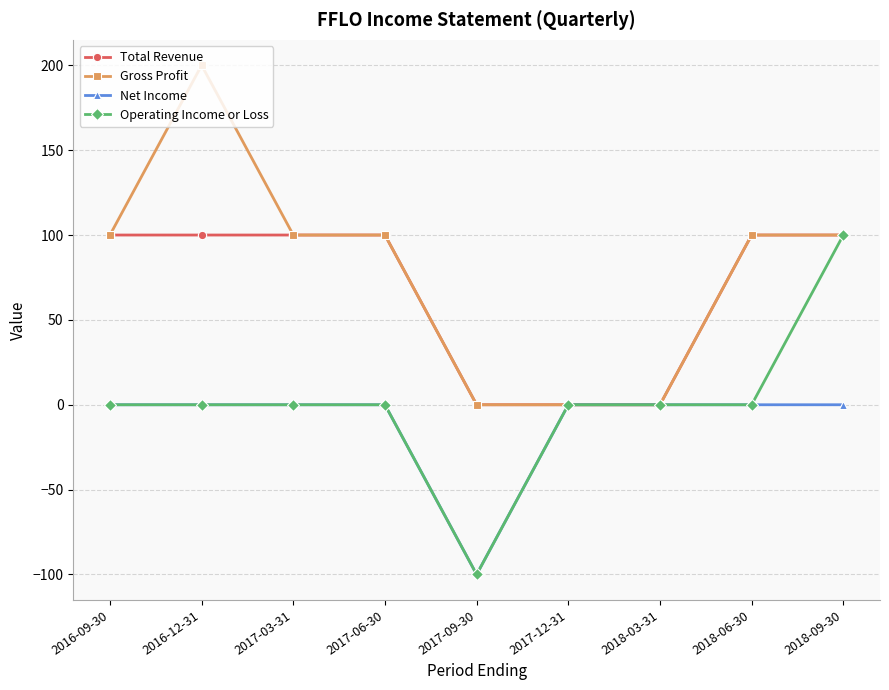

Count the number of data series in this chart.

4